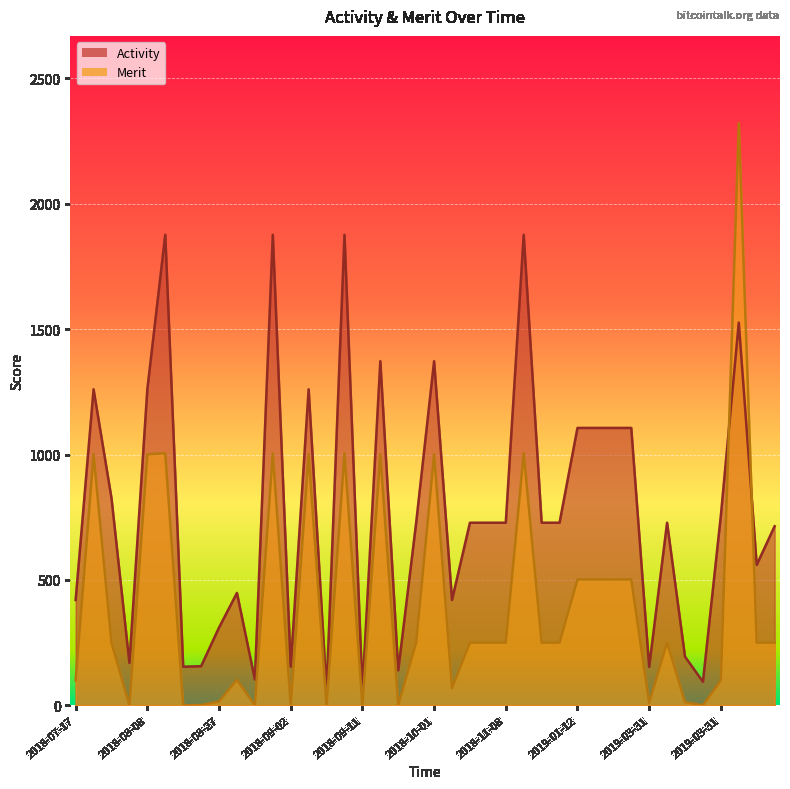

Is the value of Merit at 2018-07-19 greater than the value of Activity at 2018-09-09?

Yes